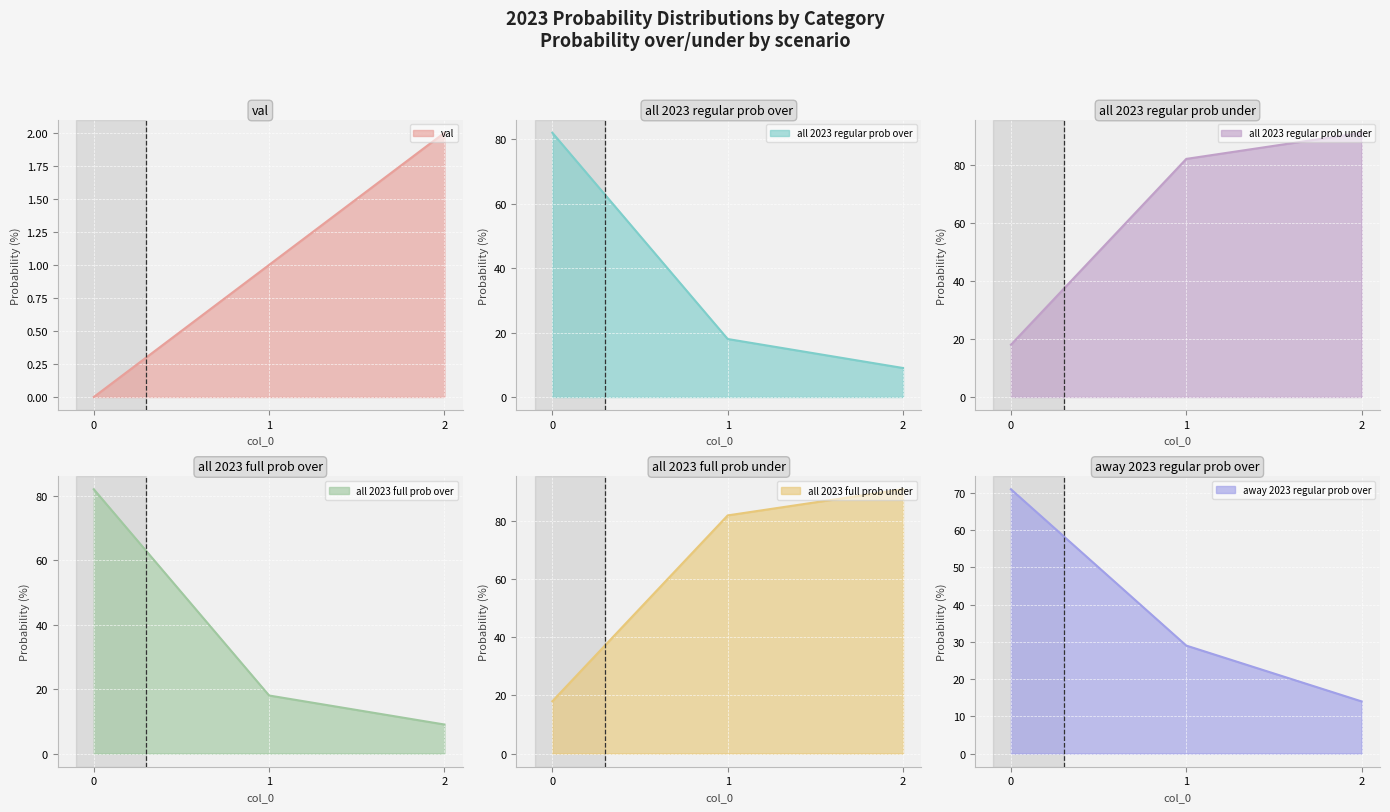

What is the difference between the maximum and minimum values in the all 2023 full prob under series?

73